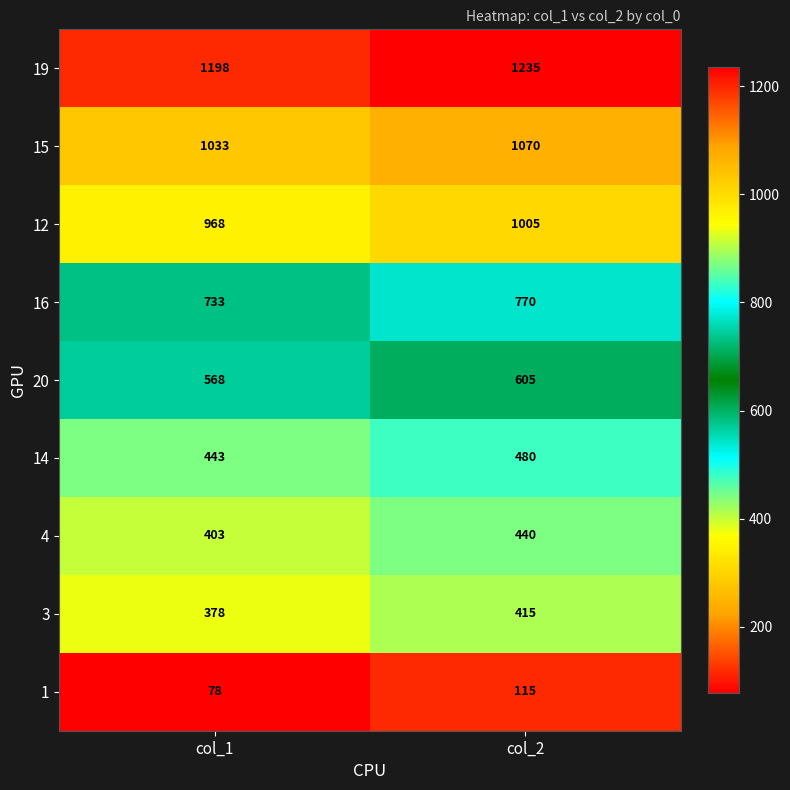

What is the difference between the maximum and minimum values in the 15 series?

37